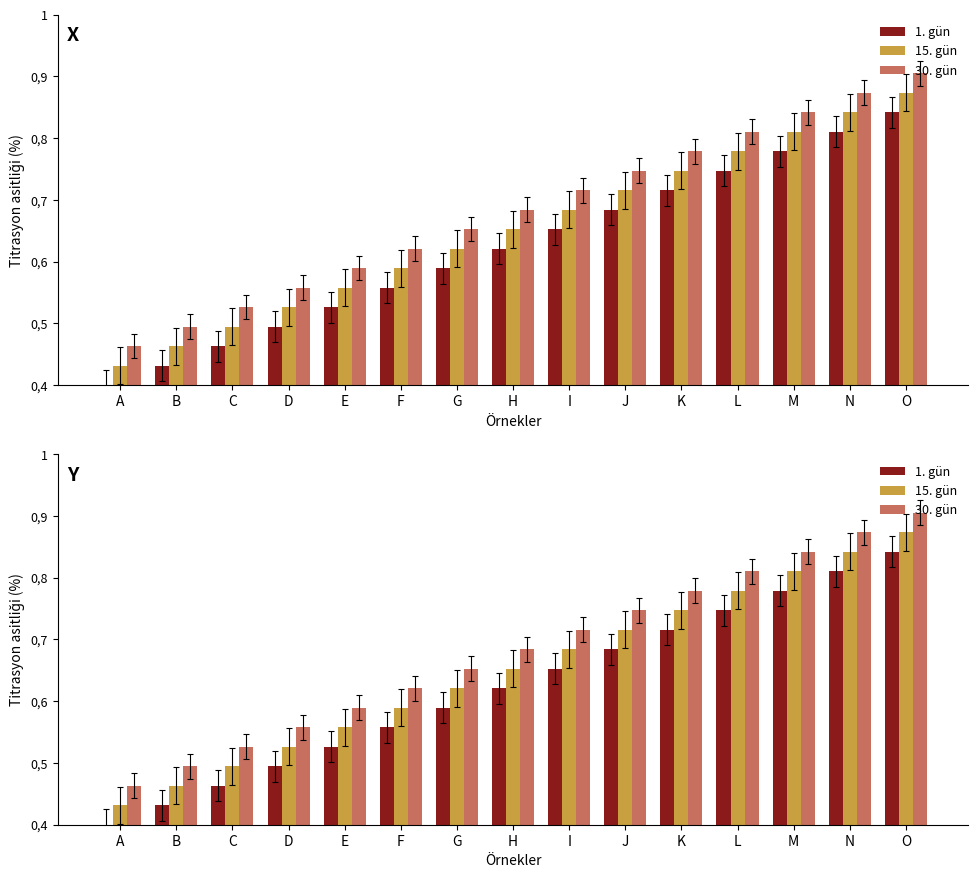

What value does the 30. gün series have at H?

0.7